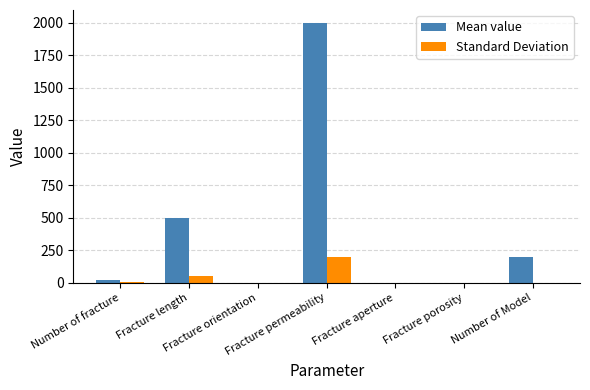

What is the sum of the Standard Deviation values at Fracture permeability and Fracture orientation?

200.4